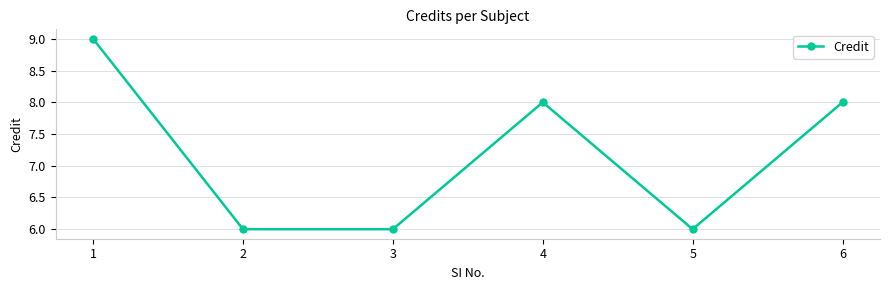

At which label does the data first exceed 8?

1